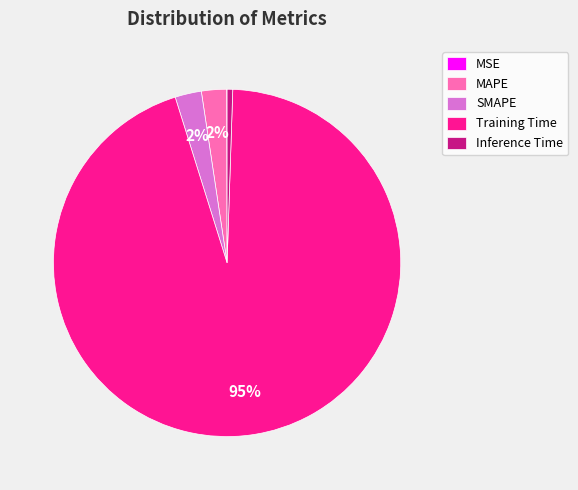

To the nearest percent, what is the difference between the largest and smallest slice percentages?

95%